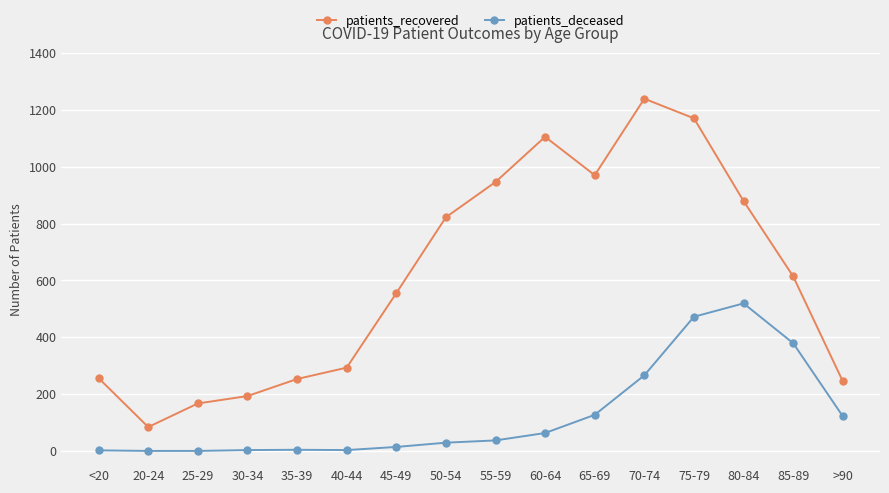

True or false: patients_recovered has a value of 304 at 85-89.

False